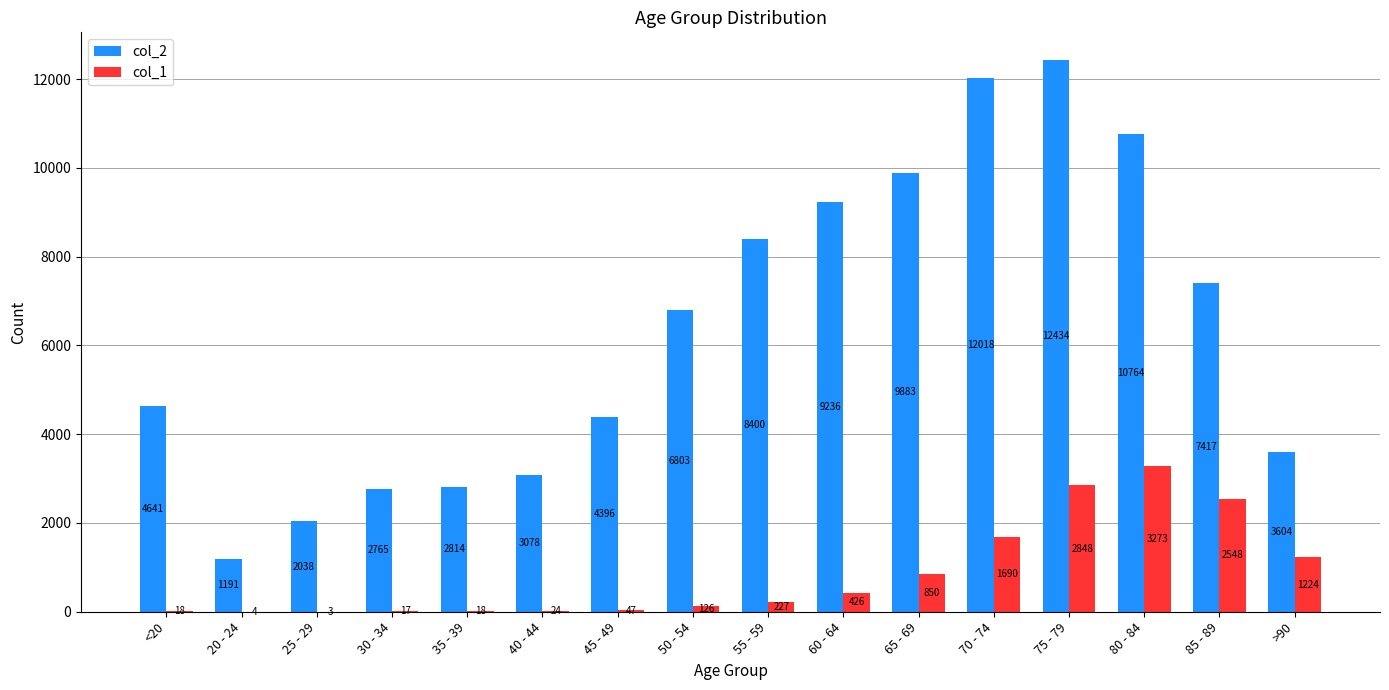

Reading left to right, list all the values displayed in this chart.

col_2: 4641	1191	2038	2765	2814	3078	4396	6803	8400	9236	9883	12018	12434	10764	7417	3604
col_1: 18	4	3	17	18	24	47	126	227	426	850	1690	2848	3273	2548	1224